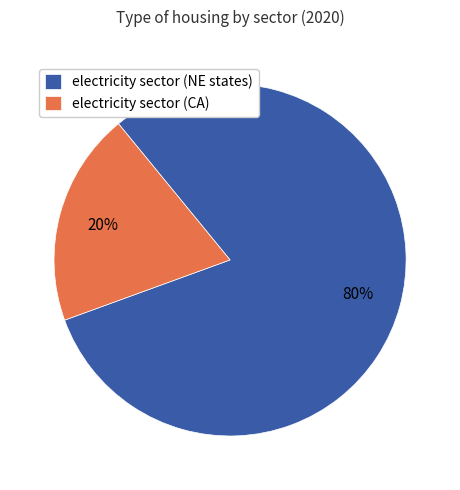

Which slice is the largest?

electricity sector (NE states)